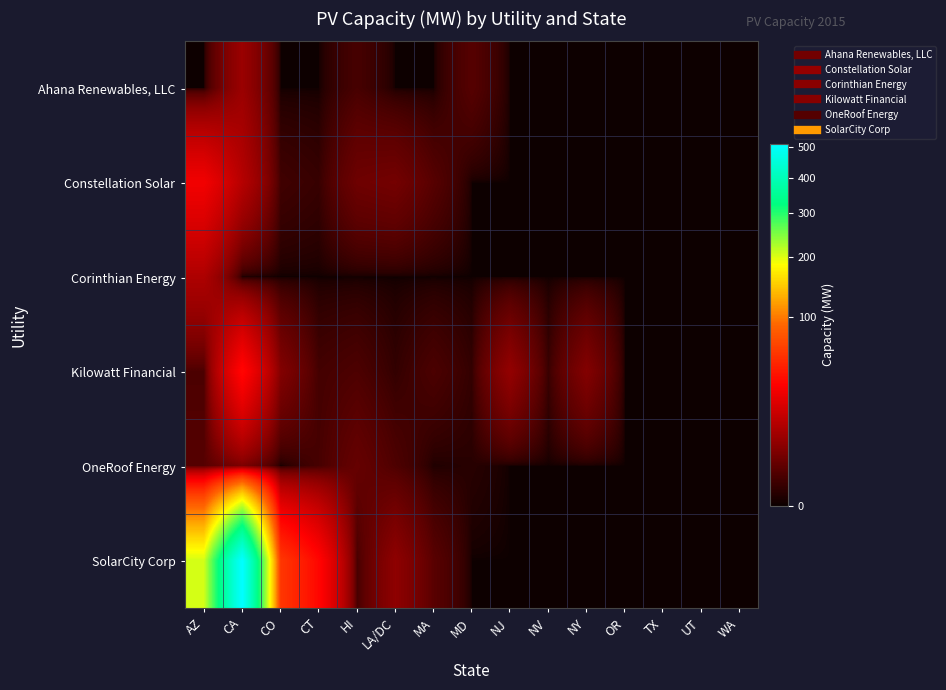

At how many categories does at least one series exceed 128?

2